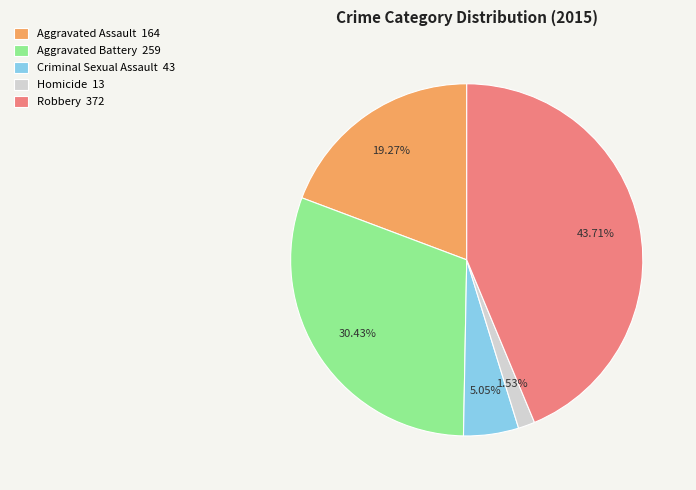

Rank the categories by value from highest to lowest.

Robbery, Aggravated Battery, Aggravated Assault, Criminal Sexual Assault, Homicide